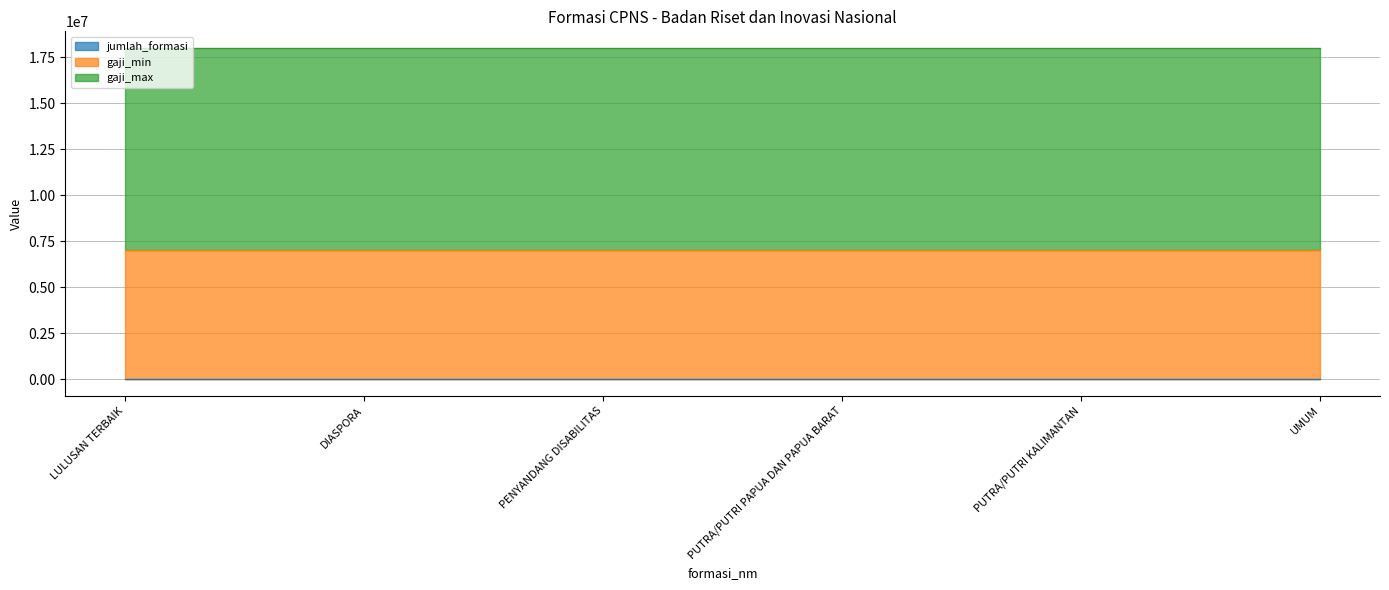

Between PUTRA/PUTRI PAPUA DAN PAPUA BARAT and DIASPORA, which is larger?

DIASPORA